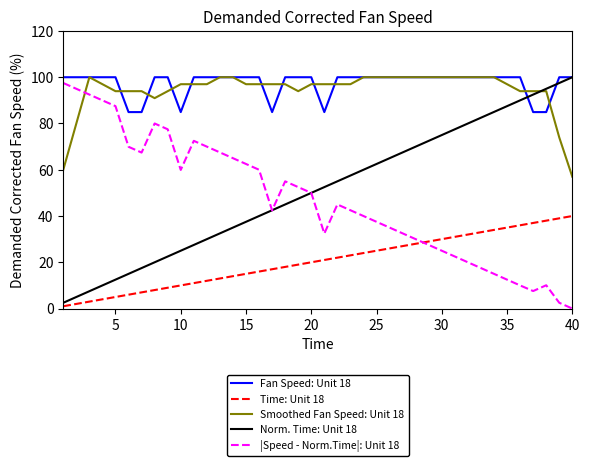

True or false: Fan Speed: Unit 18 and |Speed - Norm.Time|: Unit 18 cross at least once.

False